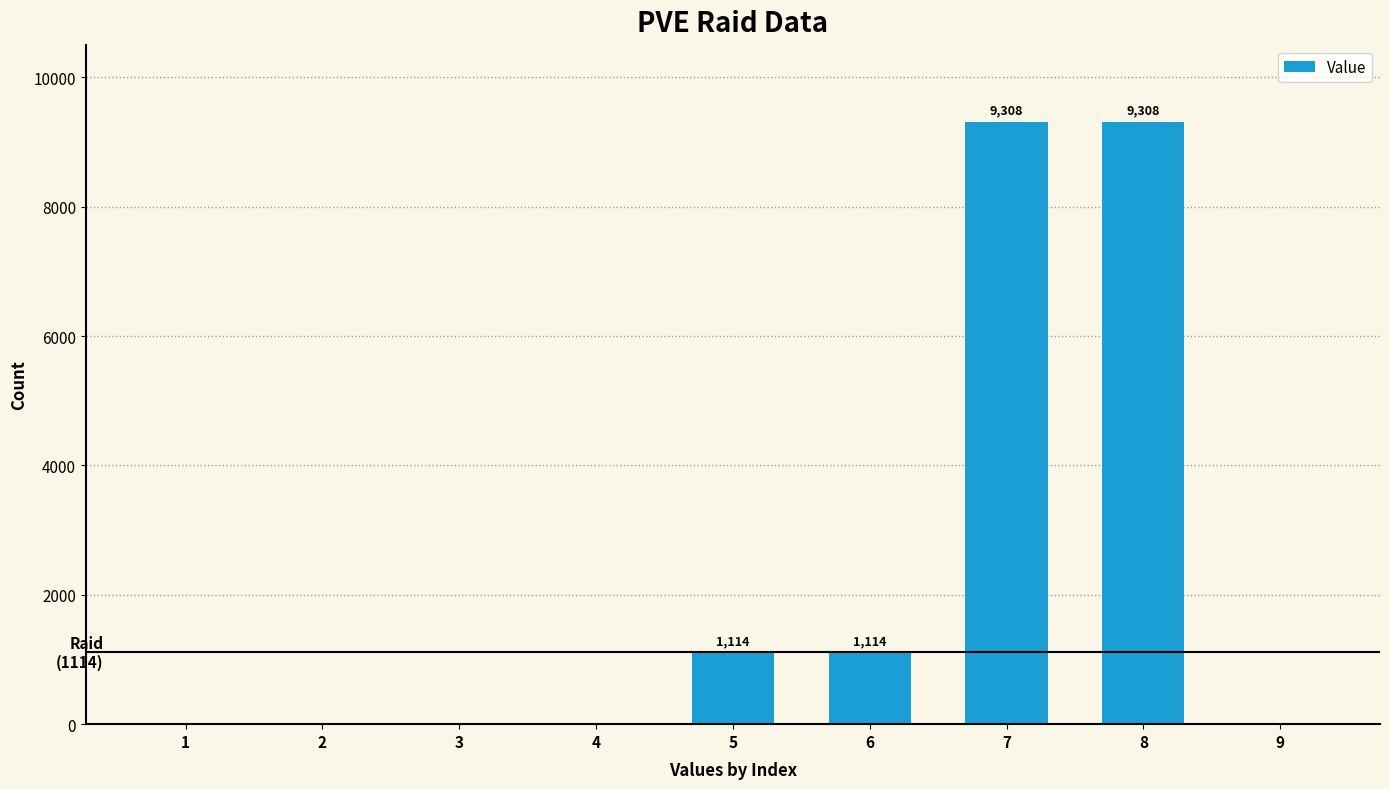

What is the change in value from 3 to 5?

+1114